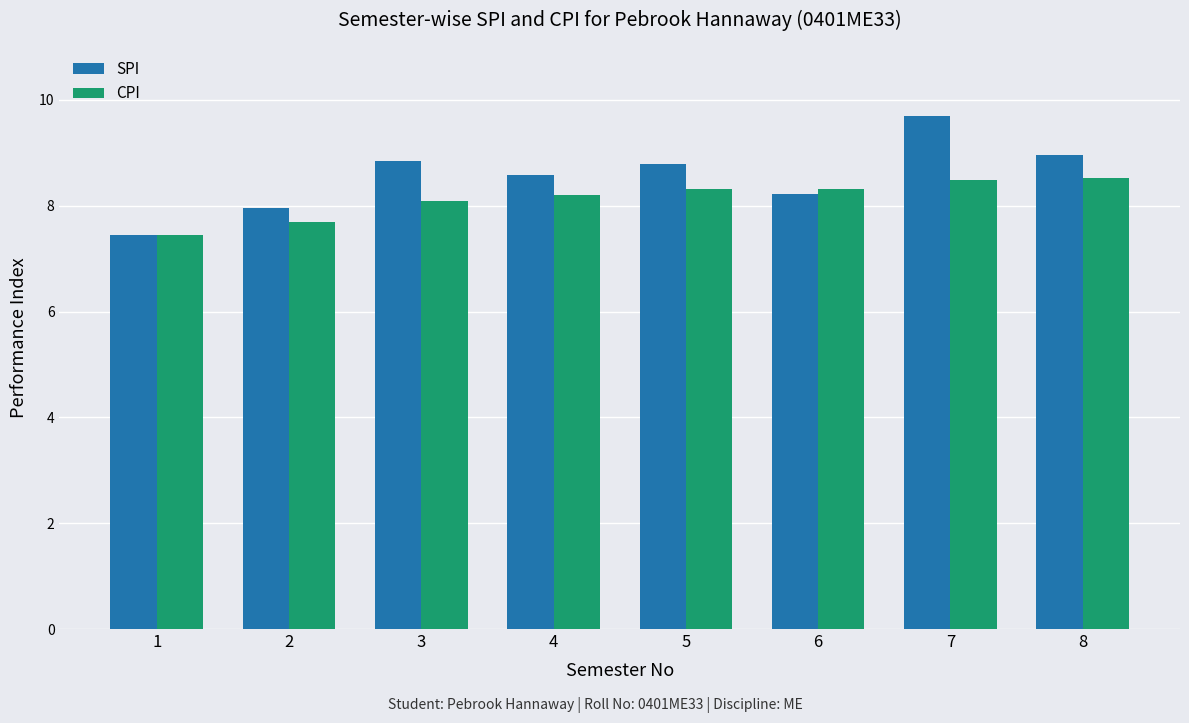

Which category has the highest value in the SPI series?

7